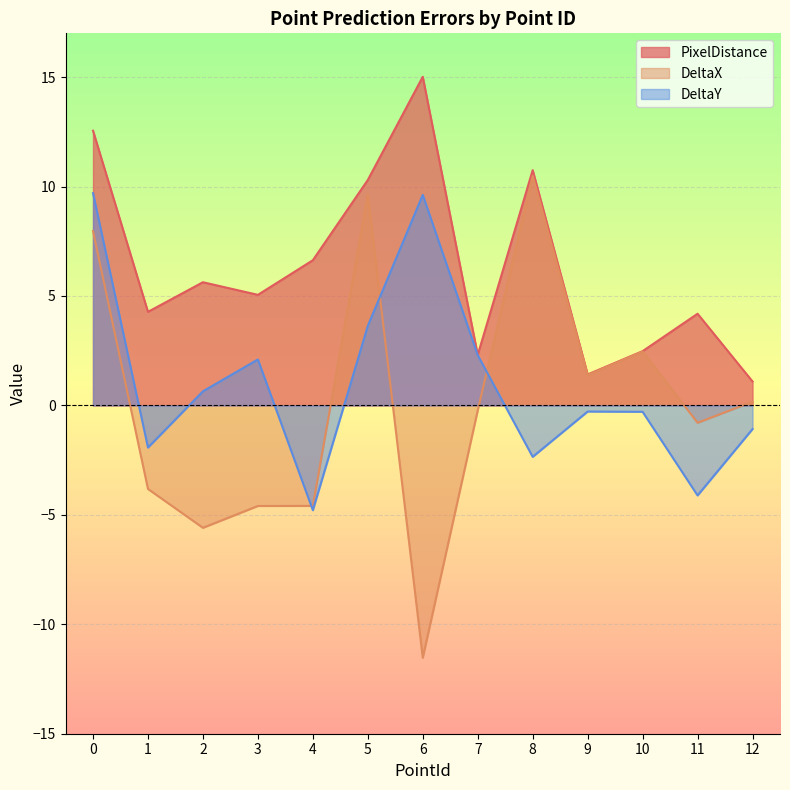

At how many categories does at least one series exceed 1?

13